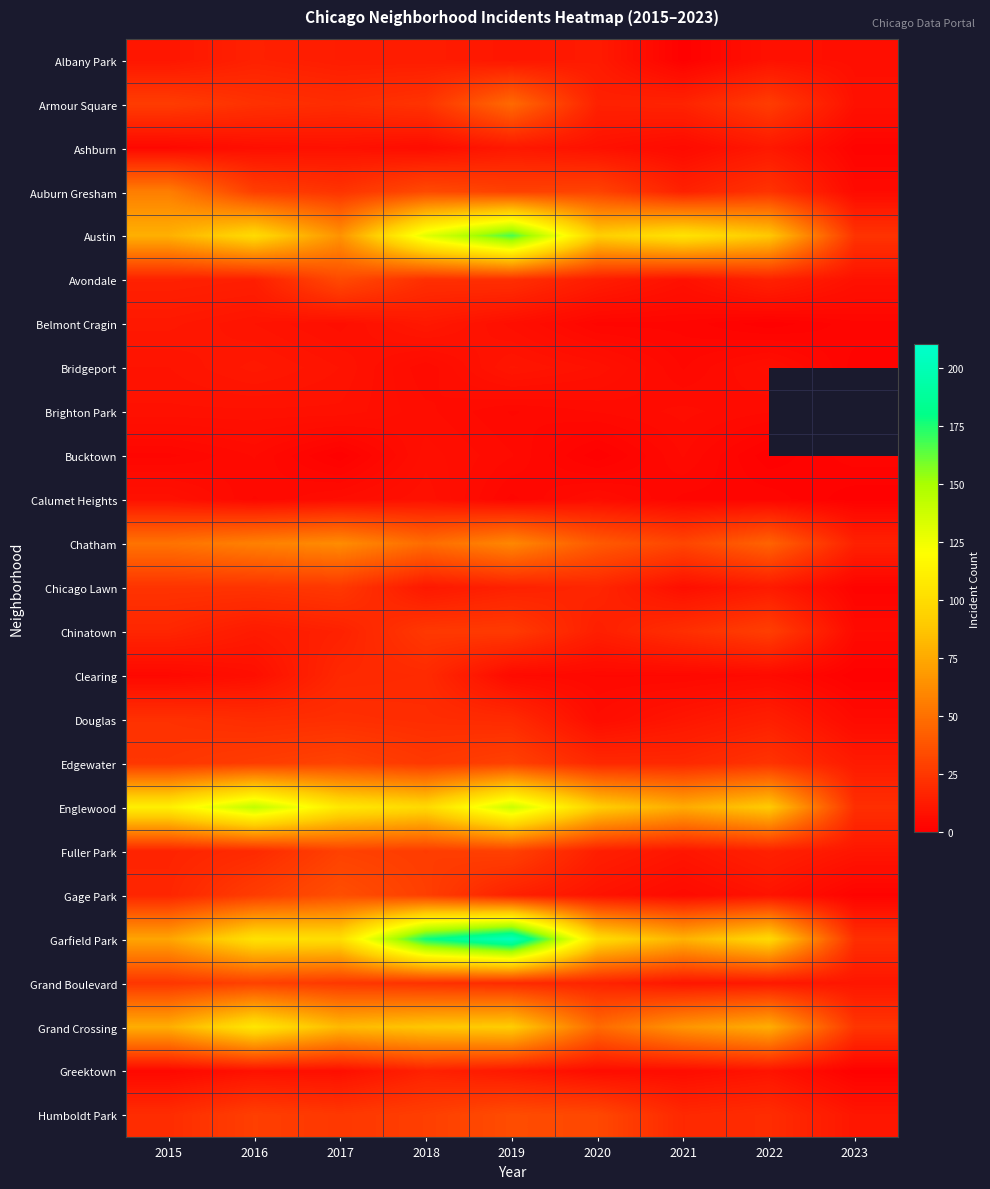

What is the greatest value displayed?

204.0